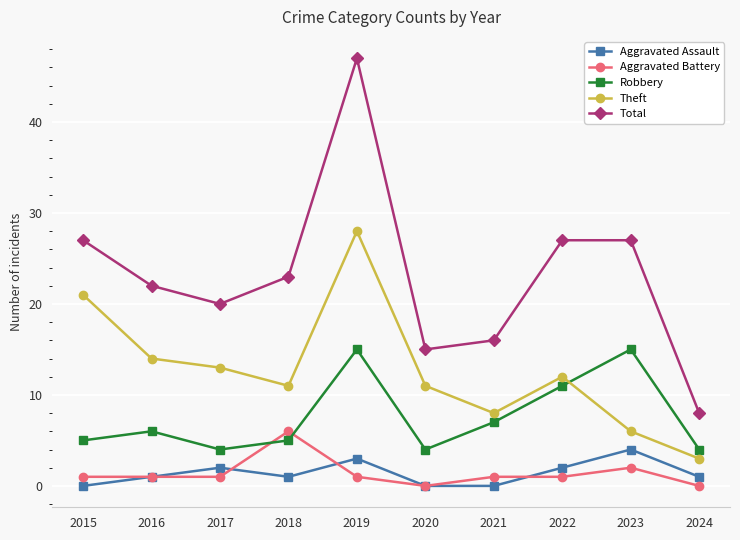

Count the number of categories in the chart.

10